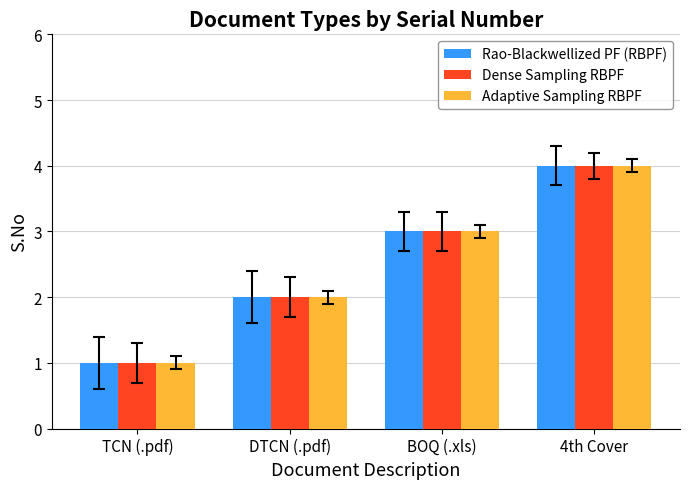

What is the label of the 3rd bar from the right?

DTCN (.pdf)